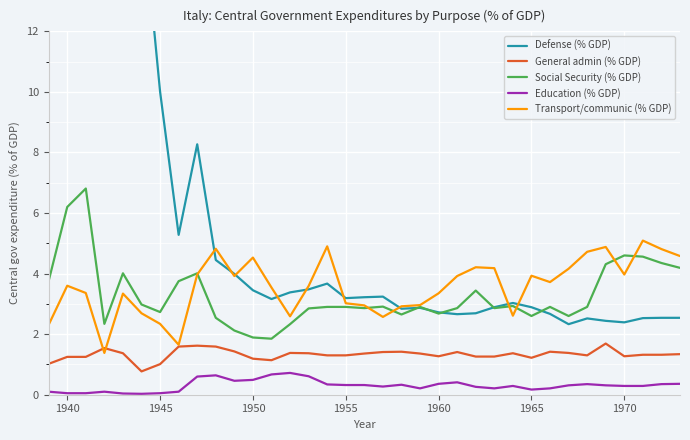

What is the highest value of the Education (% GDP) series?

0.7